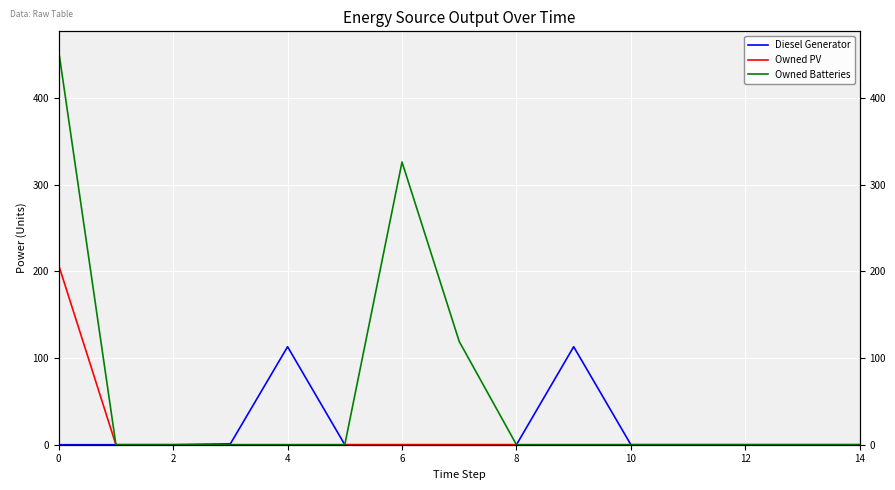

Which series has the largest range (max minus min)?

Owned Batteries